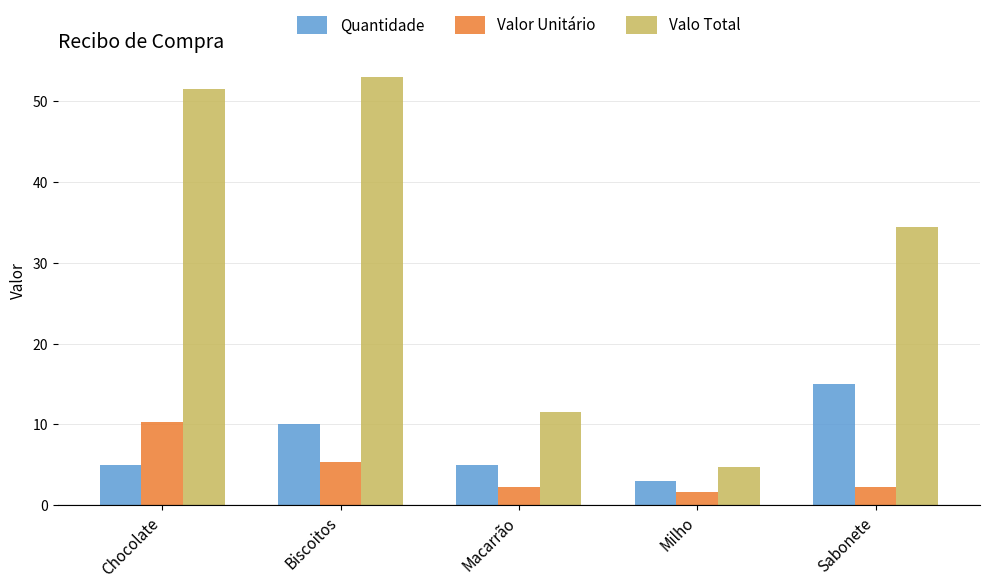

Reading left to right, transcribe all the data shown in this chart.

Quantidade: Chocolate=5.0	Biscoitos=10.0	Macarrão=5.0	Milho=3.0	Sabonete=15.0
Valor Unitário: Chocolate=10.3	Biscoitos=5.3	Macarrão=2.3	Milho=1.6	Sabonete=2.3
Valo Total: Chocolate=51.5	Biscoitos=53.0	Macarrão=11.5	Milho=4.7	Sabonete=34.5